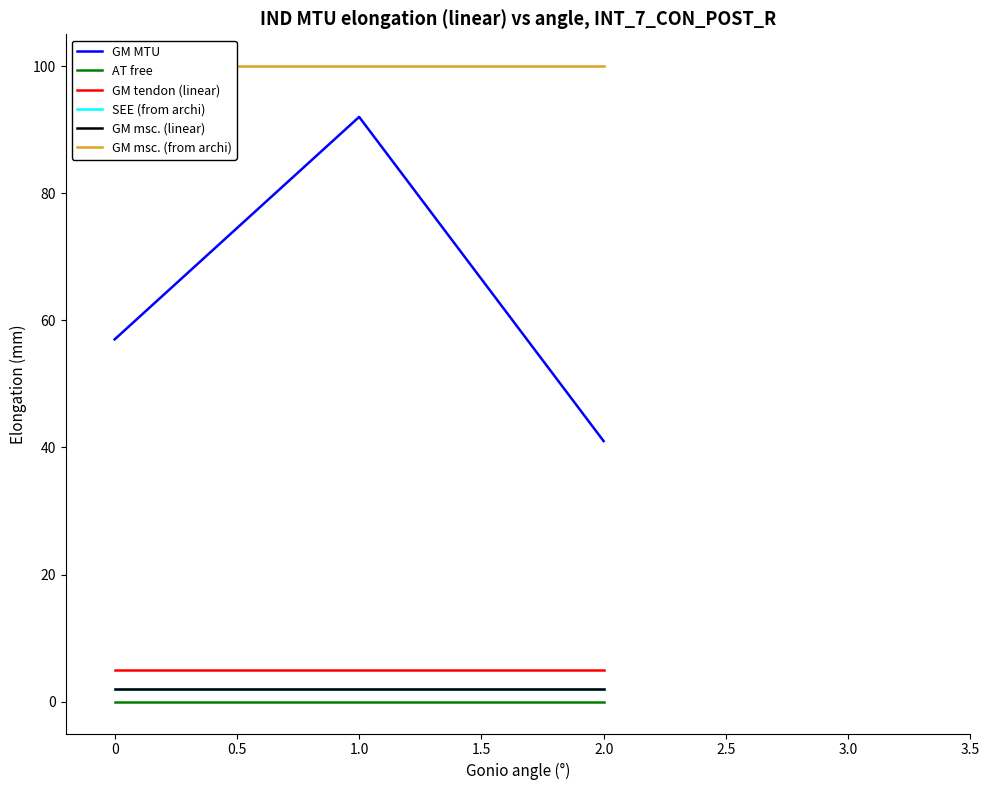

The SEE (from archi) series shows 2 at 1.0. True or false?

True